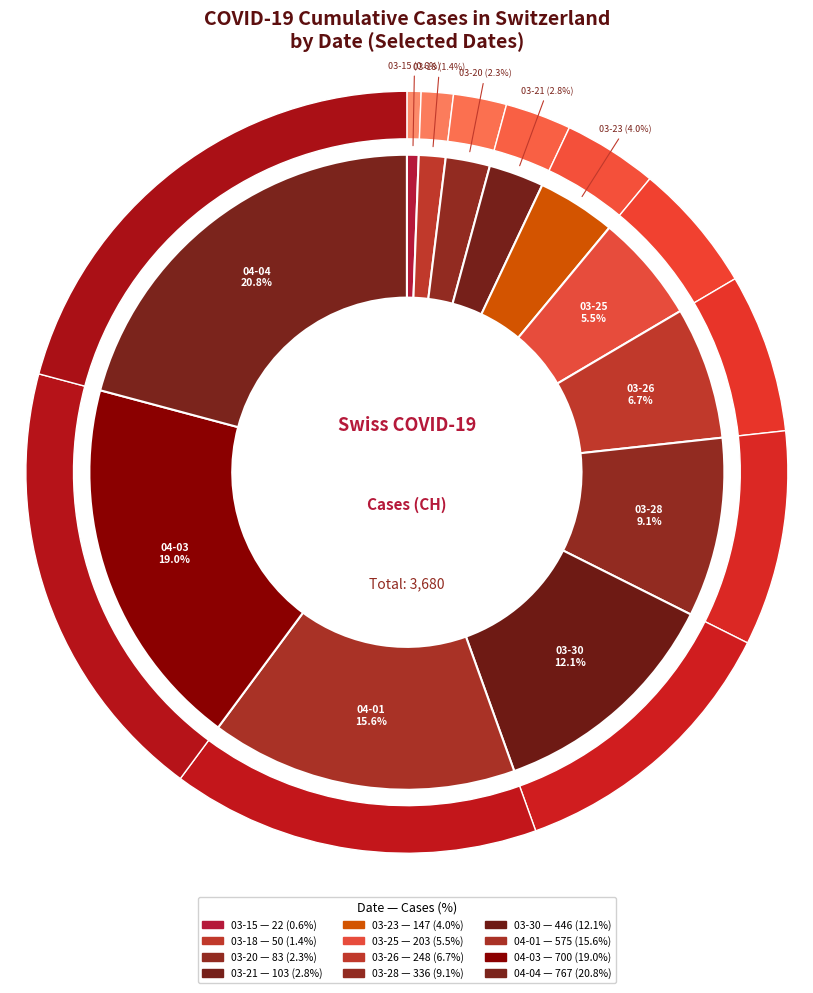

Does any single category account for the majority?

No